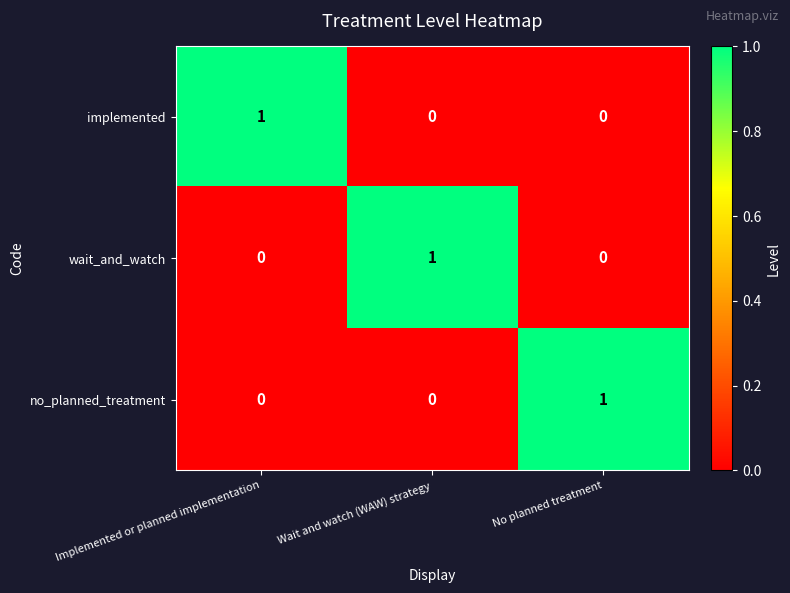

Reading left to right, list all the values displayed in this chart.

implemented: 1	0	0
wait_and_watch: 0	1	0
no_planned_treatment: 0	0	1